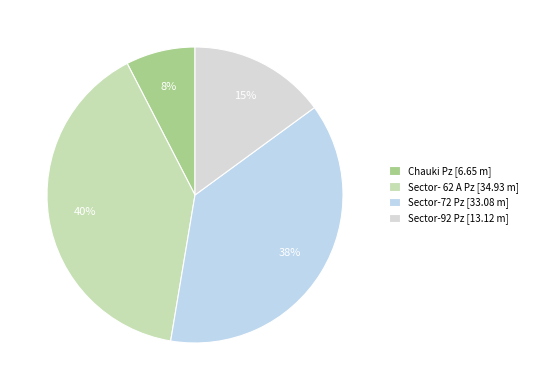

How much of the chart is everything except Sector- 62 A Pz?

60.2%